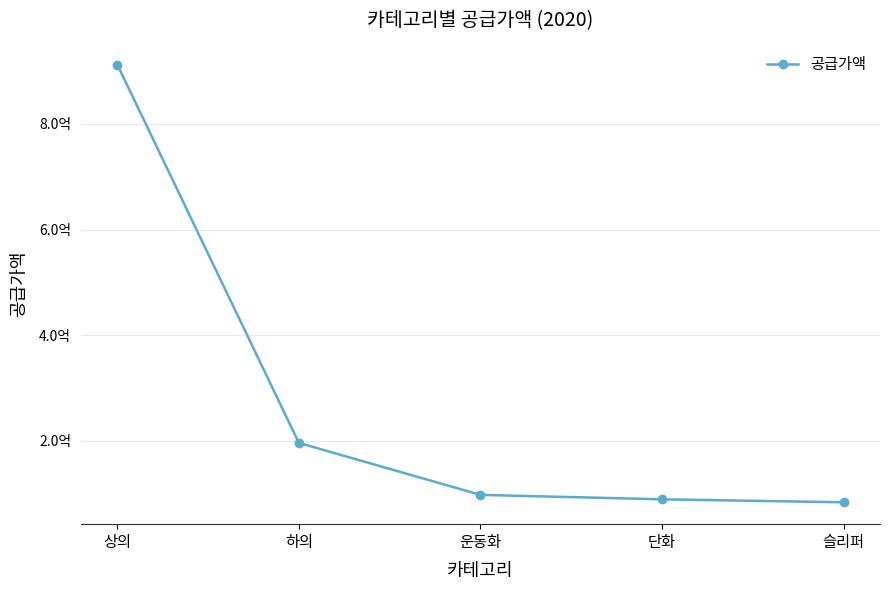

Reading right to left, list all the values displayed in this chart.

슬리퍼=84070000	단화=89682000	운동화=98072000	하의=196390000	상의=912123000